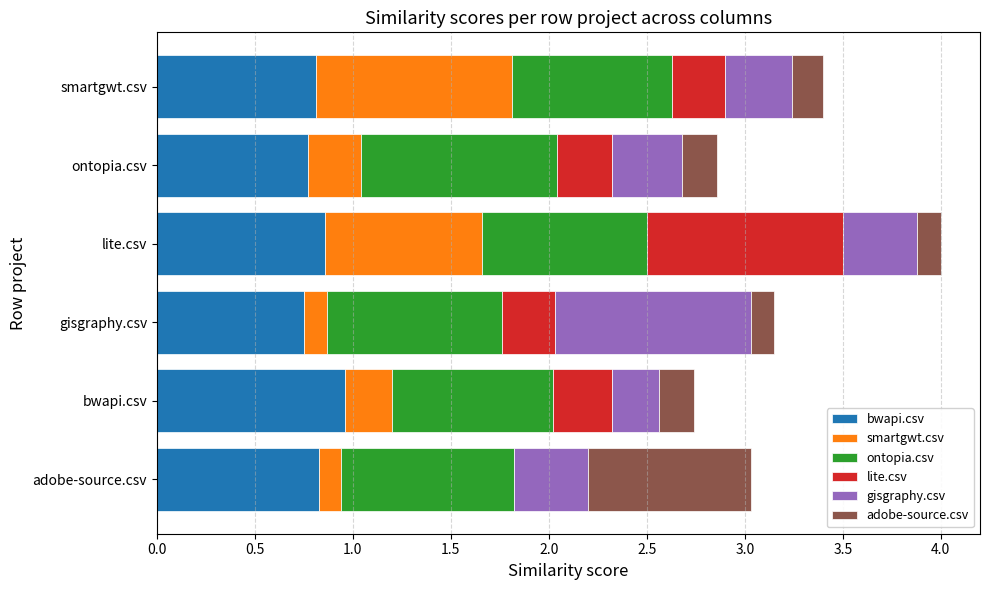

What is the total value across all series at bwapi.csv?

2.7